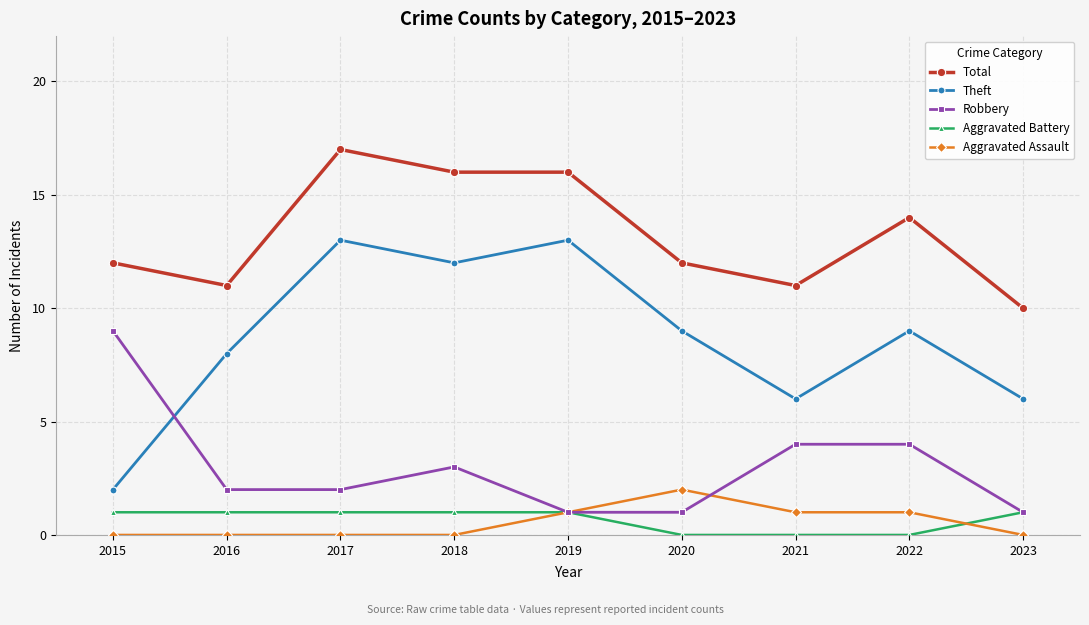

How many categories are shown in the chart?

9